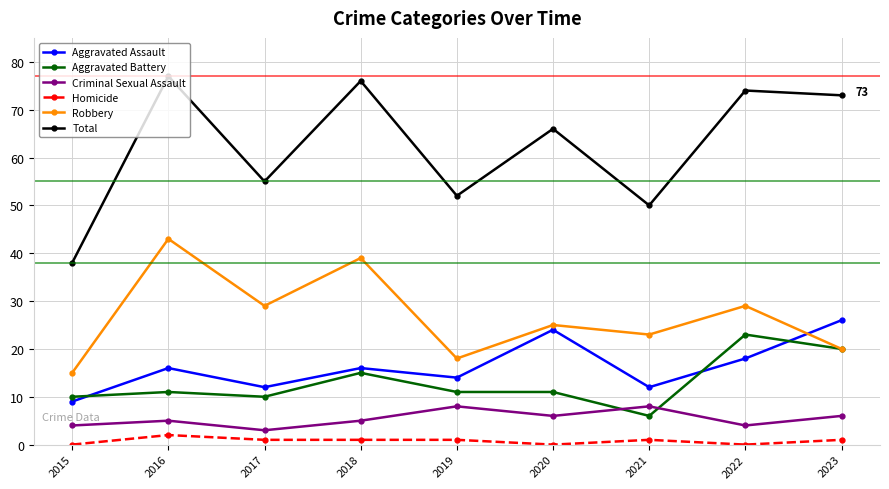

What is the value of the Robbery point at the 3rd from the left?

29